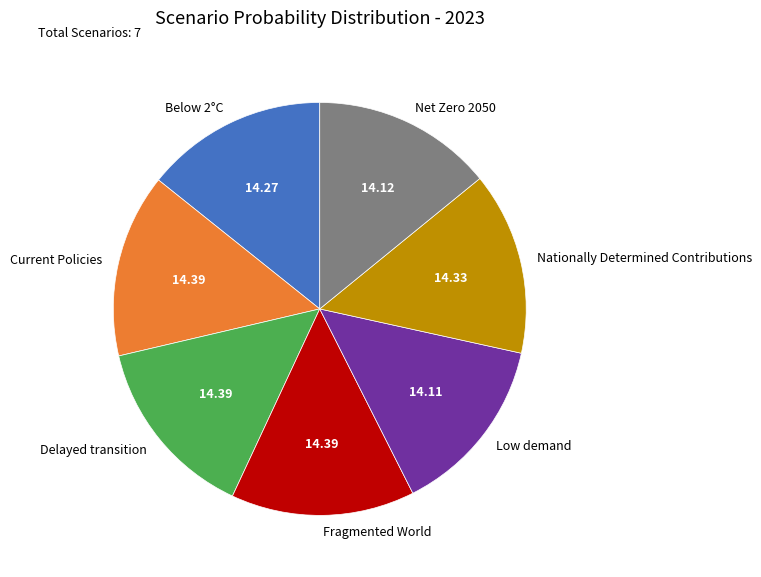

Do Fragmented World and Delayed transition together represent more than half of the pie?

No